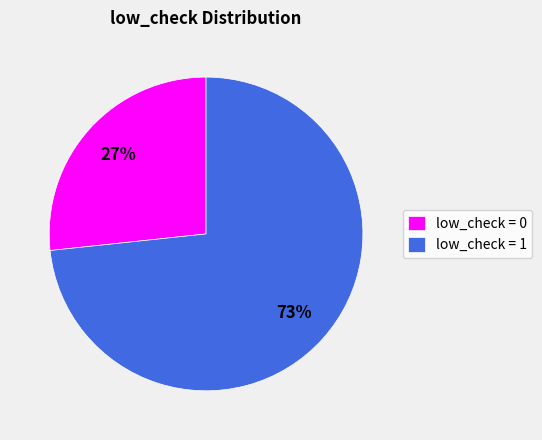

Is there any slice that represents more than half of the pie?

Yes